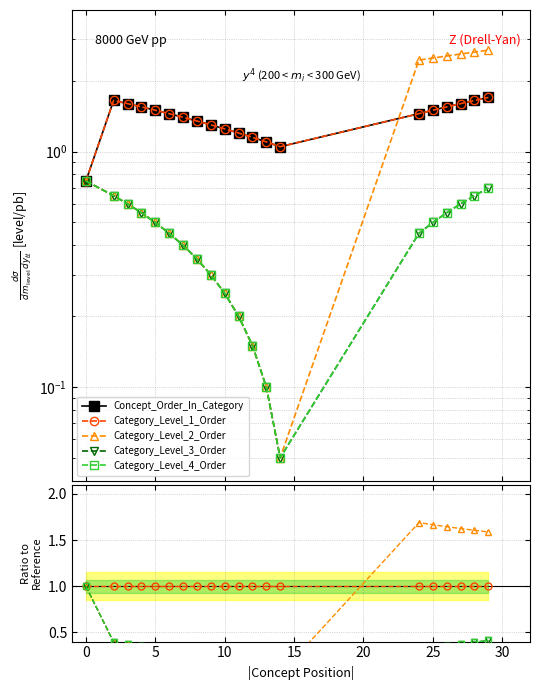

At 17, list the series in order from smallest to largest.

Category_Level_3_Order, Category_Level_4_Order, Category_Level_1_Order, Concept_Order_In_Category, Category_Level_2_Order